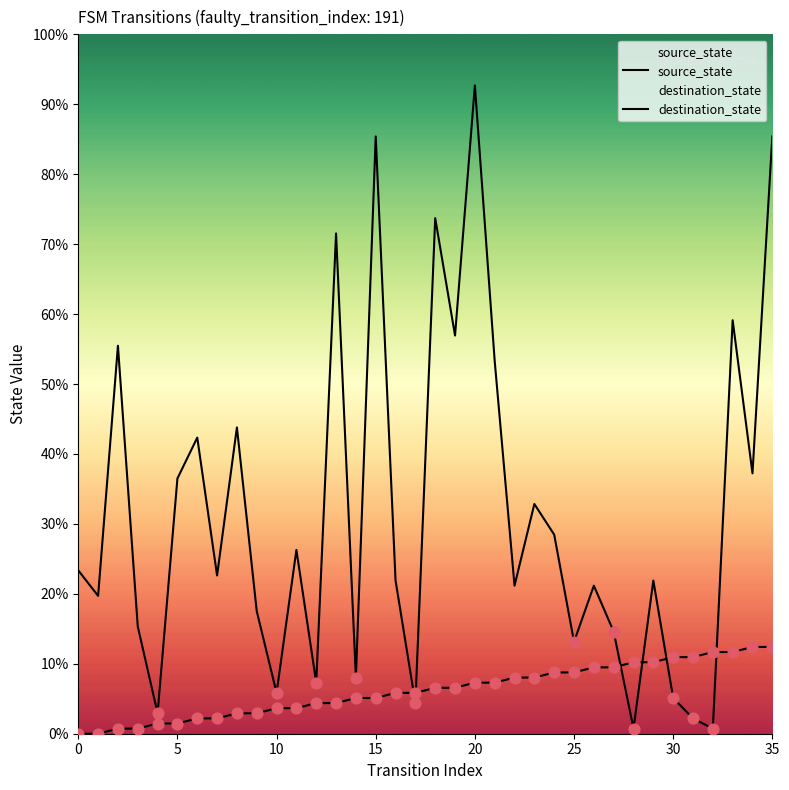

What are all the series names shown in the legend?

source_state, destination_state